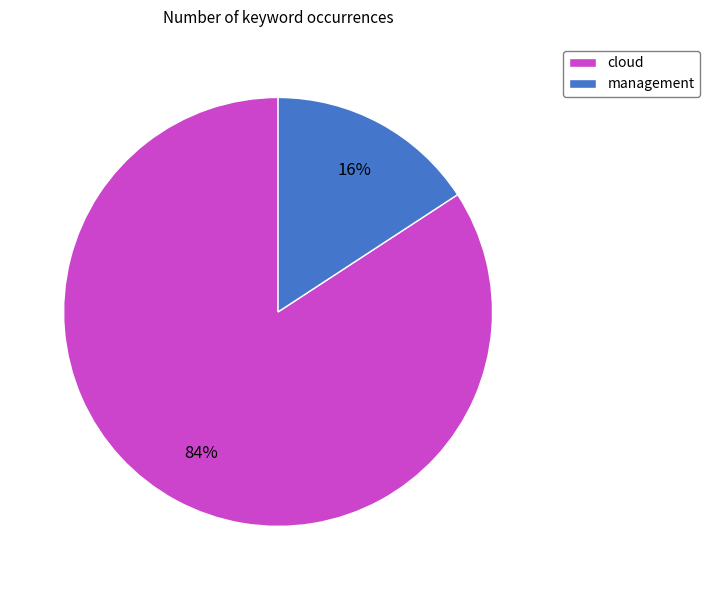

Between cloud and management, which is larger?

cloud